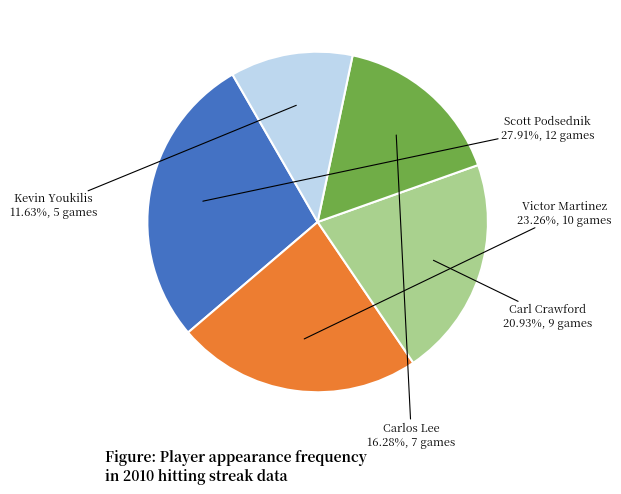

Is there a majority slice in this chart?

No